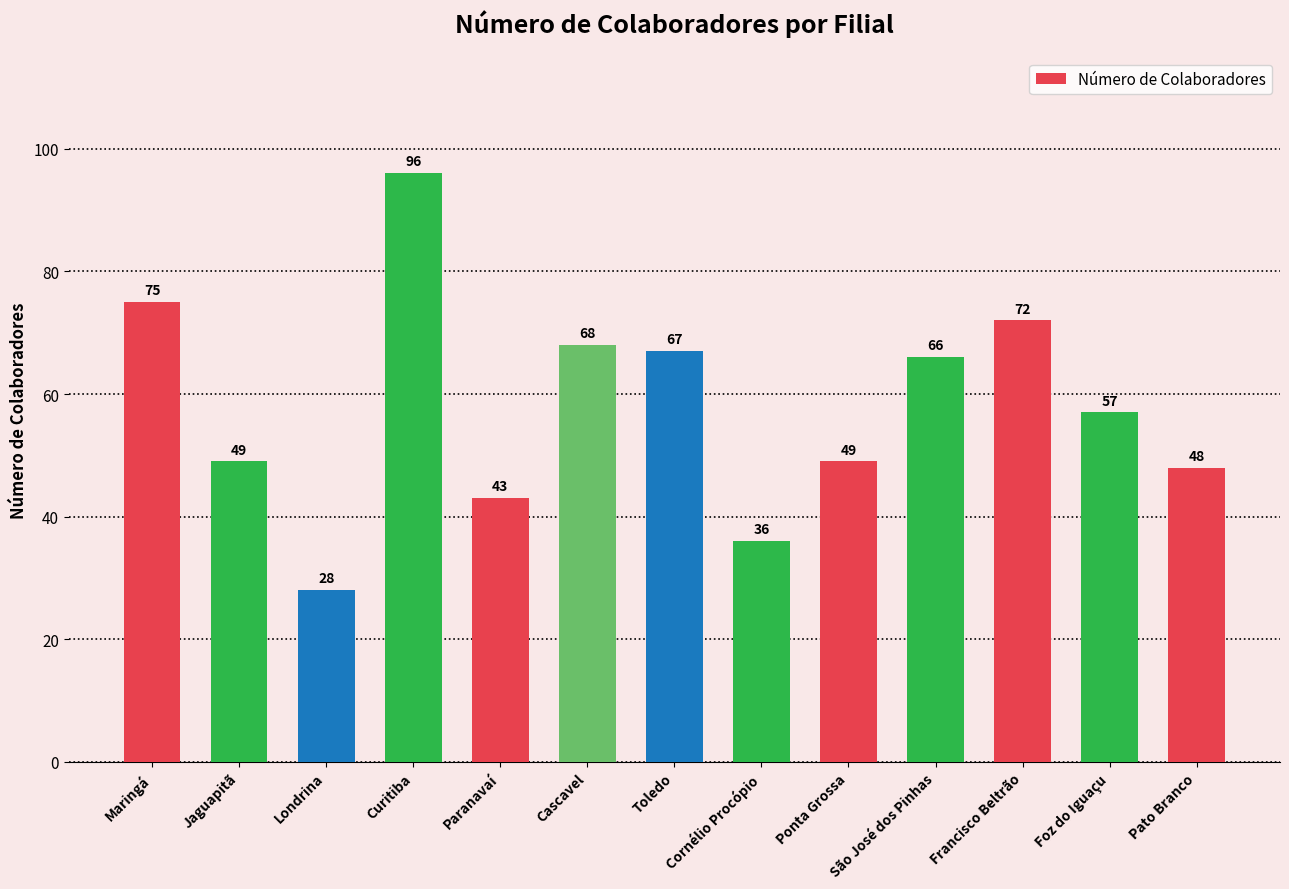

What is the sum of all values?

754